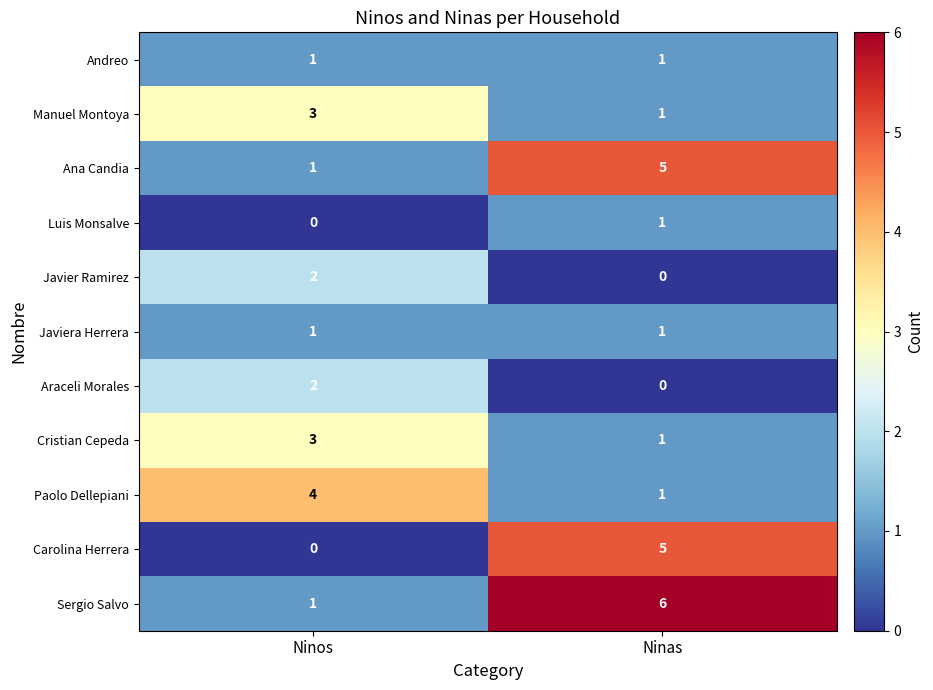

Which series has the largest total across all categories?

Sergio Salvo